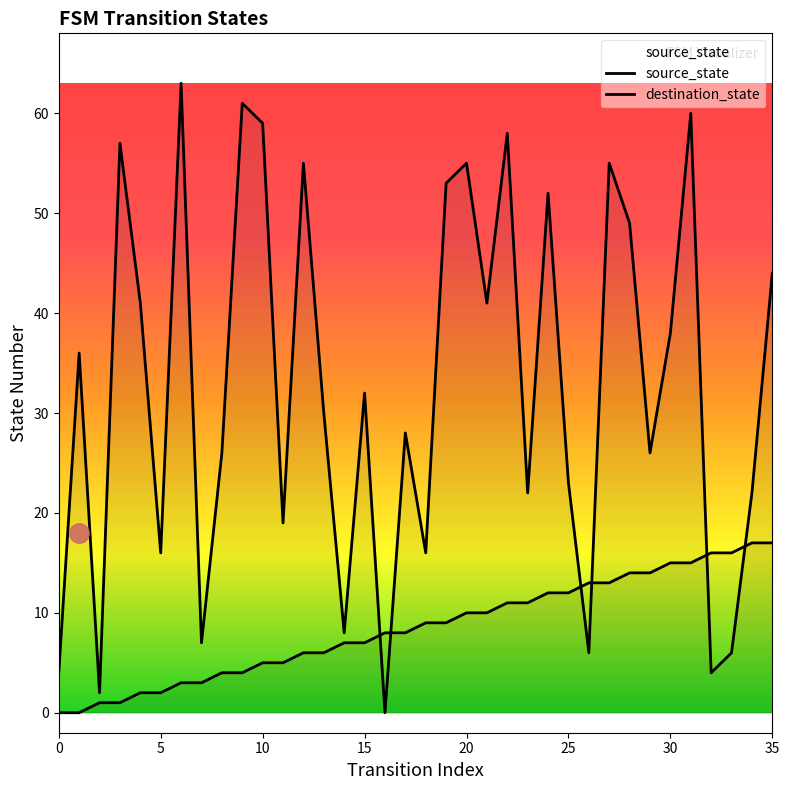

Is it true that destination_state equals 22 at 34?

True